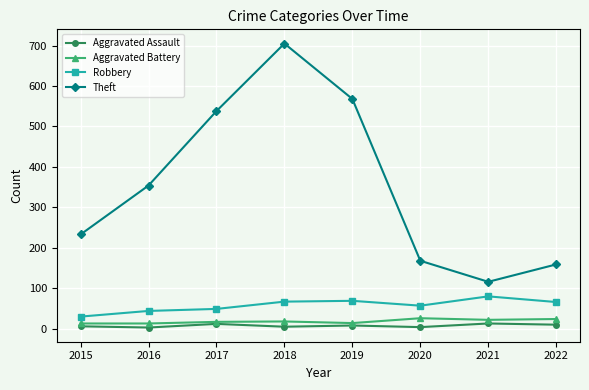

True or false: Theft and Robbery intersect in this chart.

False